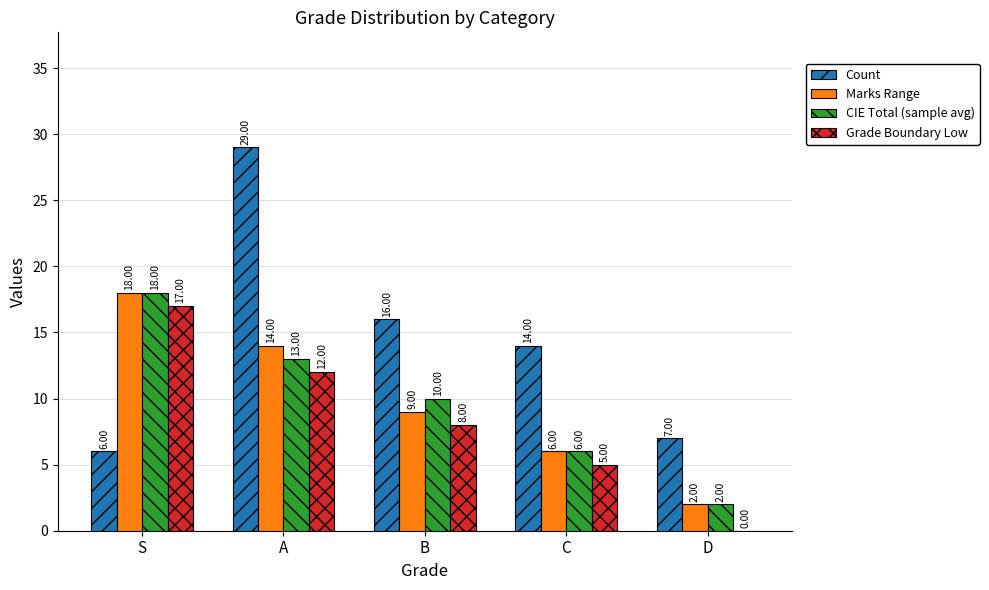

Where is Count nearest to the value 17?

B